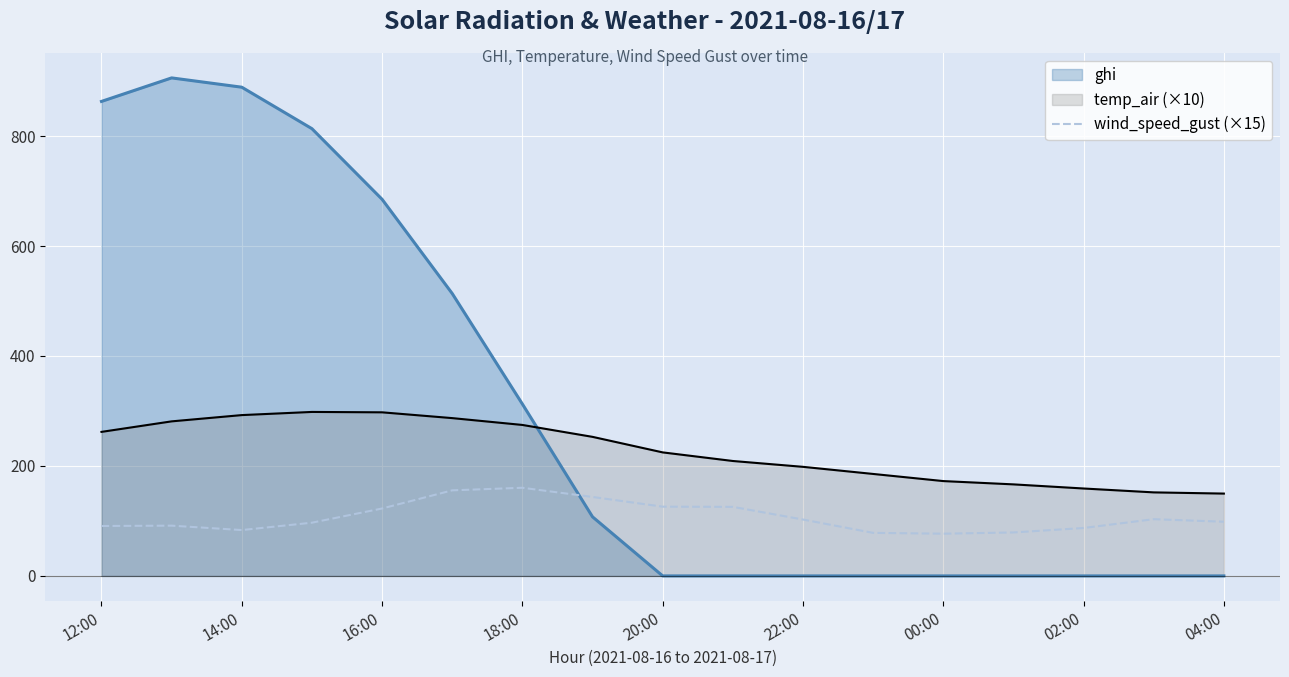

The value of wind_speed_gust (×15) at 02:00 is 48.9. True or false?

False